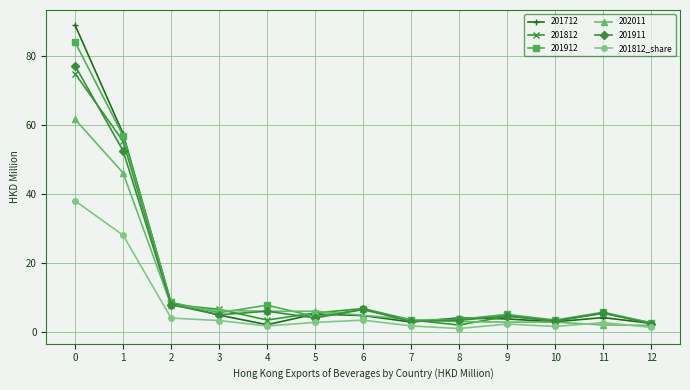

What is the minimum value for 201911?

2.4